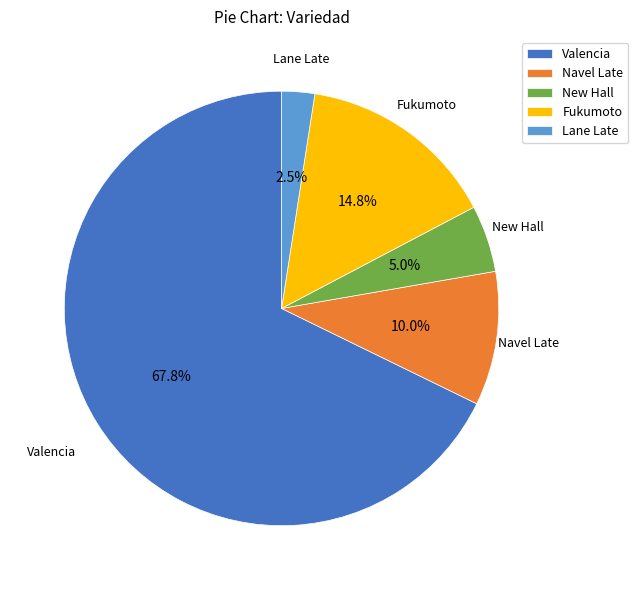

Rank the categories by value from highest to lowest.

Valencia, Fukumoto, Navel Late, New Hall, Lane Late